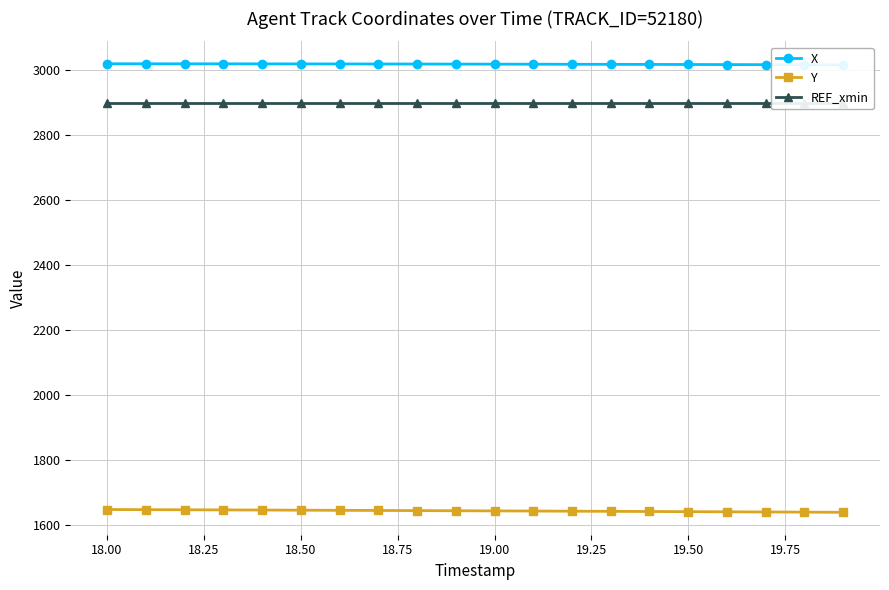

What is the highest value of the Y series?

1649.1